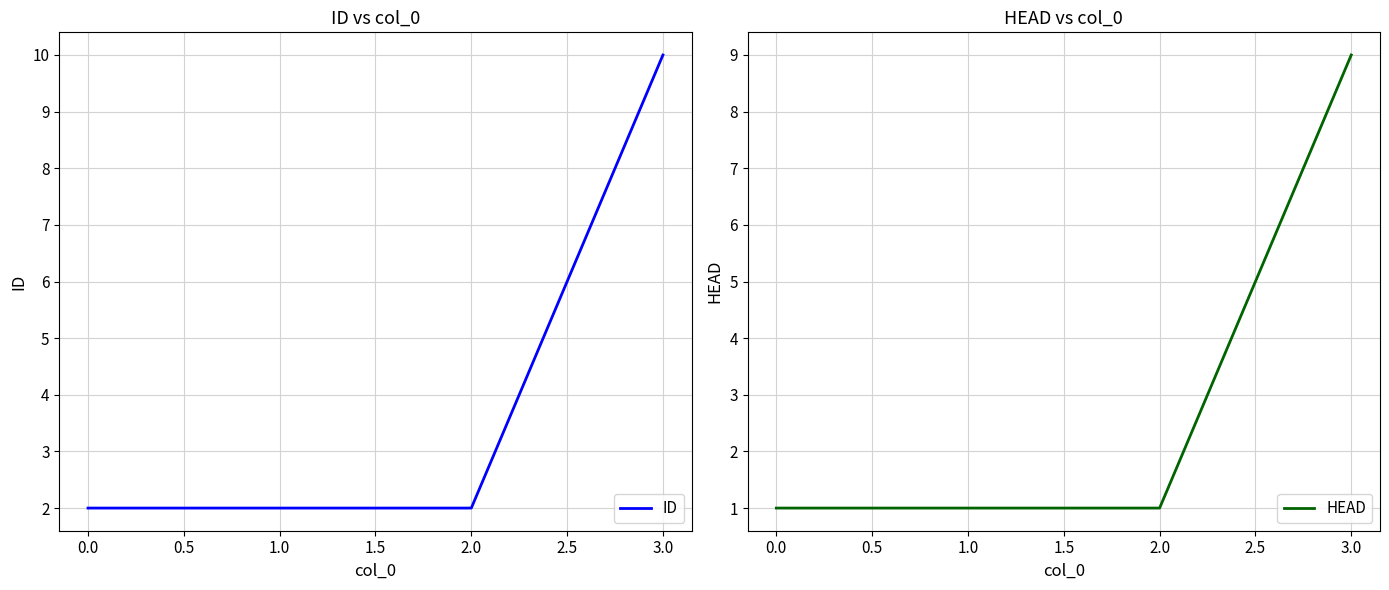

True or false: HEAD and ID cross at least once.

False